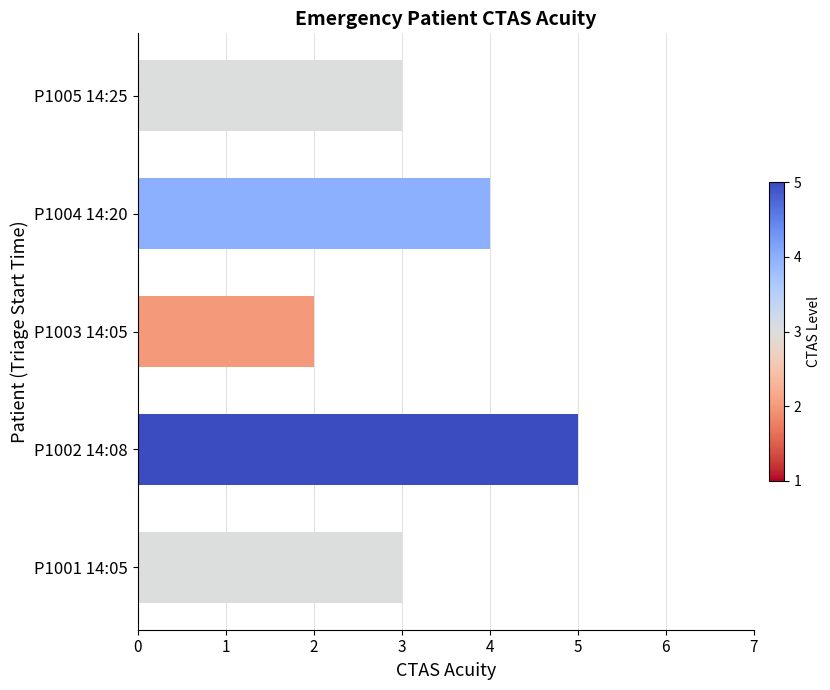

Does the chart contain stacked bars?

No